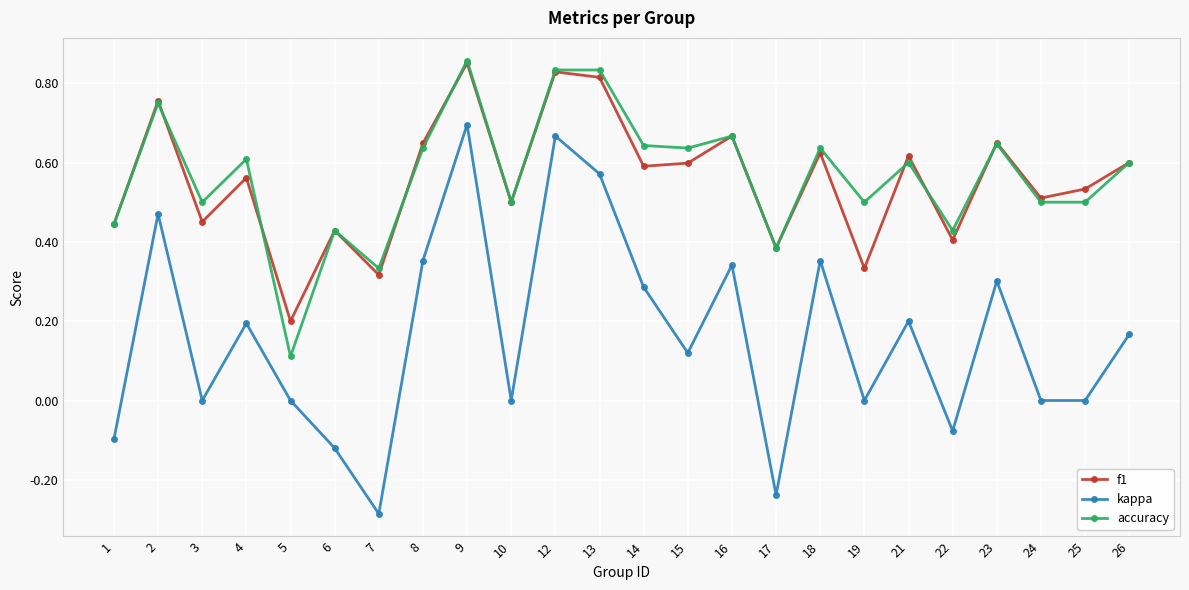

Which category has the highest value in the accuracy series?

9